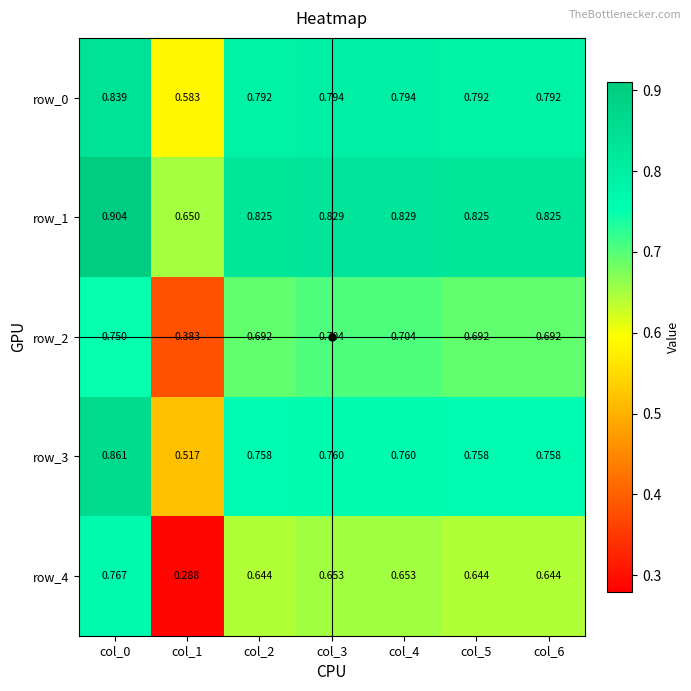

At which category is the sum across all series the highest?

col_0